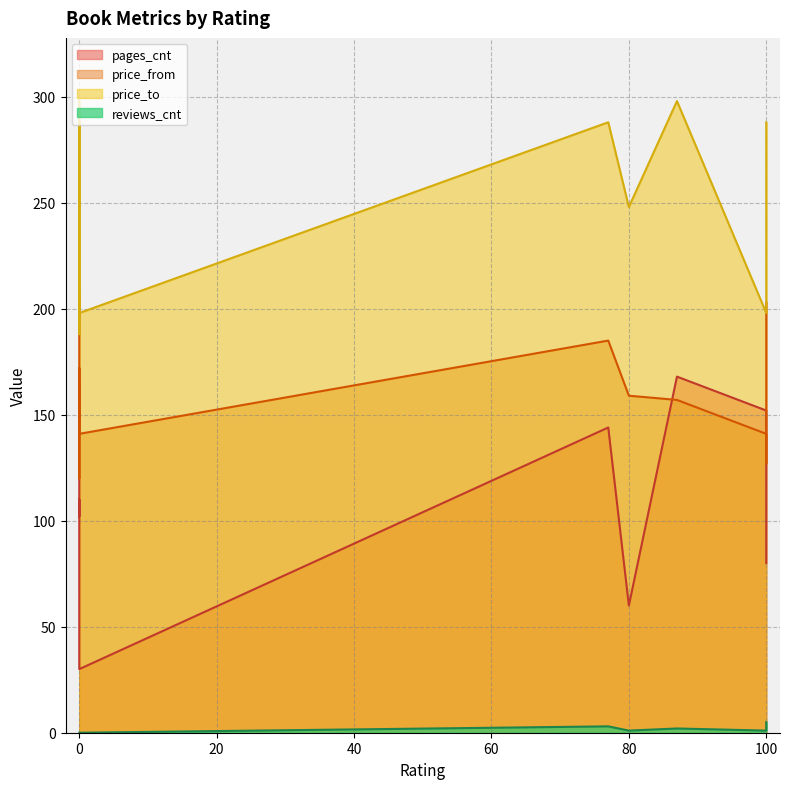

How many lines are shown in the chart?

4